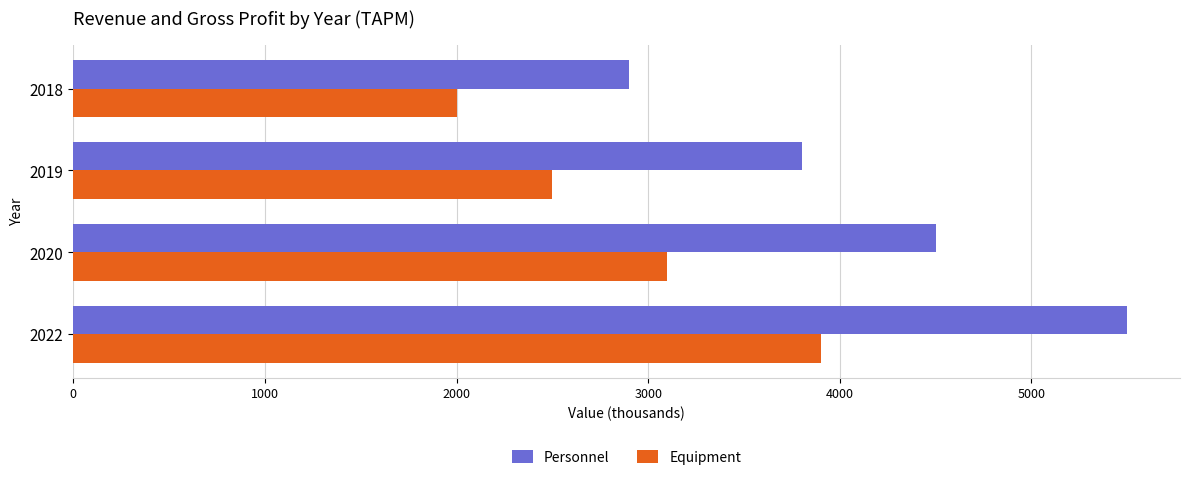

Which series has the widest spread of values?

Personnel